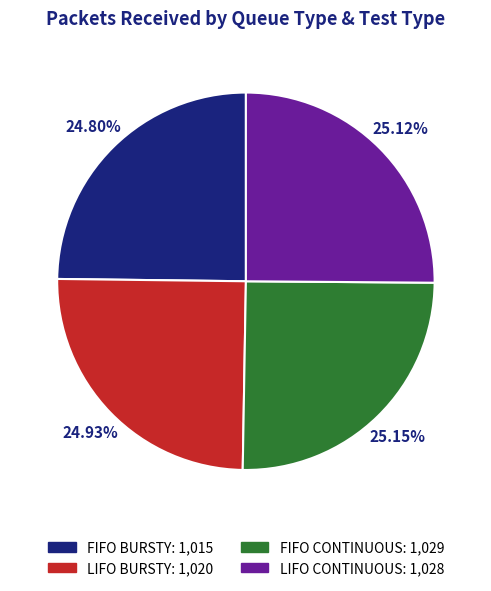

Does LIFO BURSTY represent more than half of the total?

No